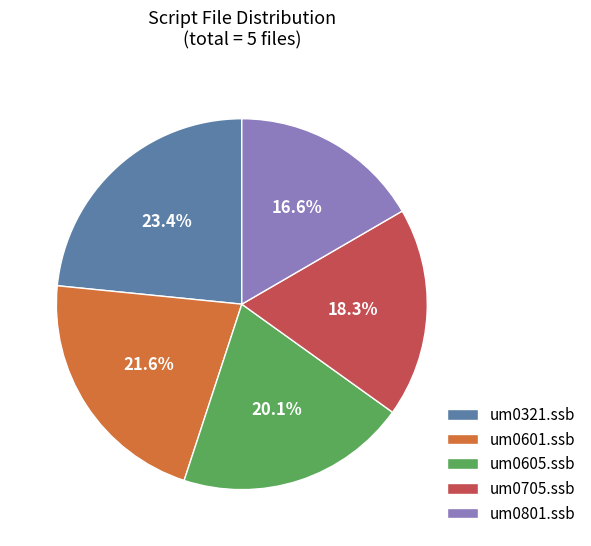

To the nearest percent, what is the difference between the largest and smallest slice percentages?

7%